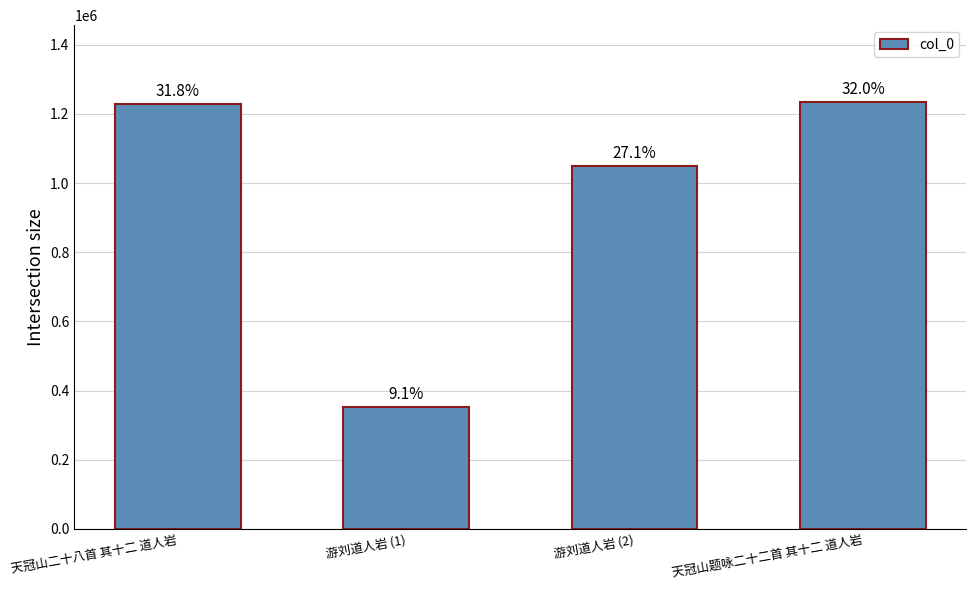

Which has a higher value, 天冠山二十八首 其十二 道人岩 or 天冠山题咏二十二首 其十二 道人岩?

天冠山题咏二十二首 其十二 道人岩